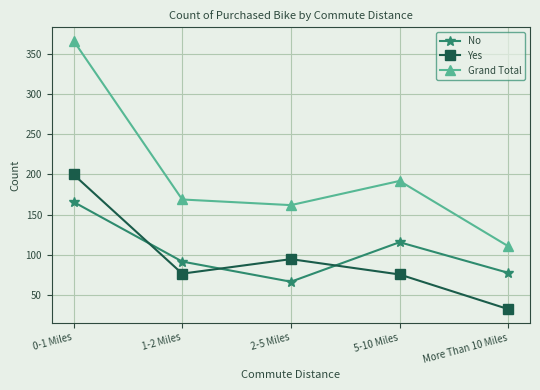

What is the maximum value for No?

166